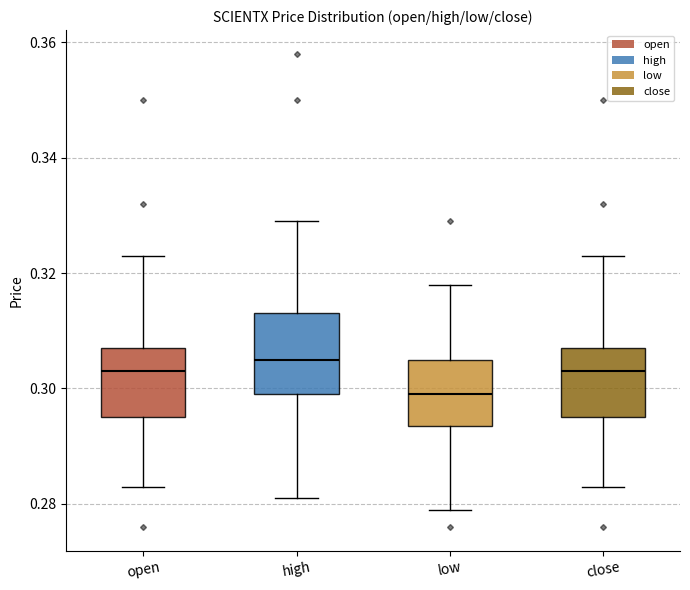

Which box has the highest median line?

high